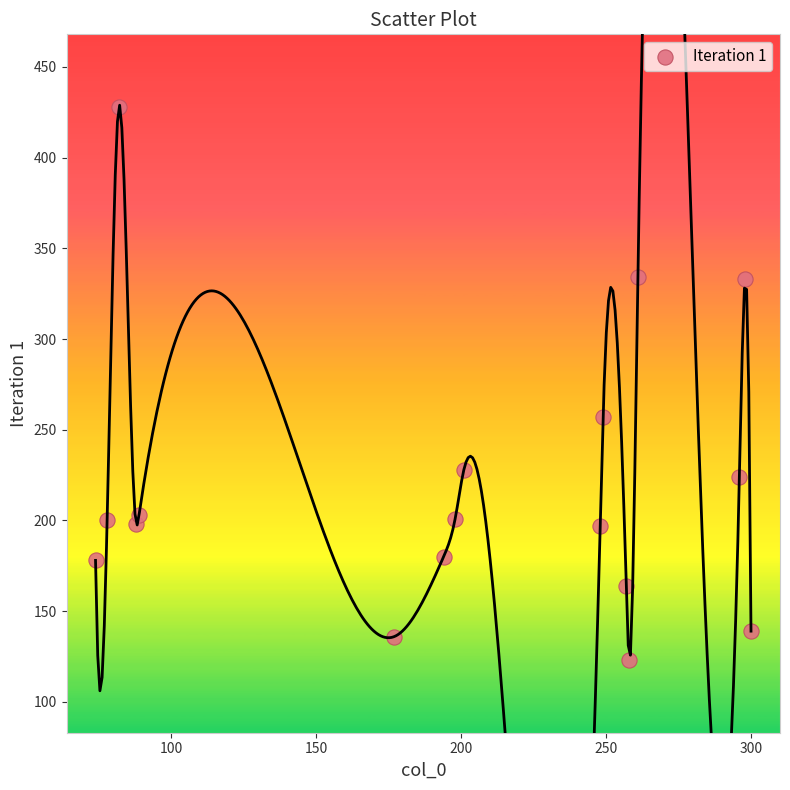

What is the range of Y values (max minus min)?

305